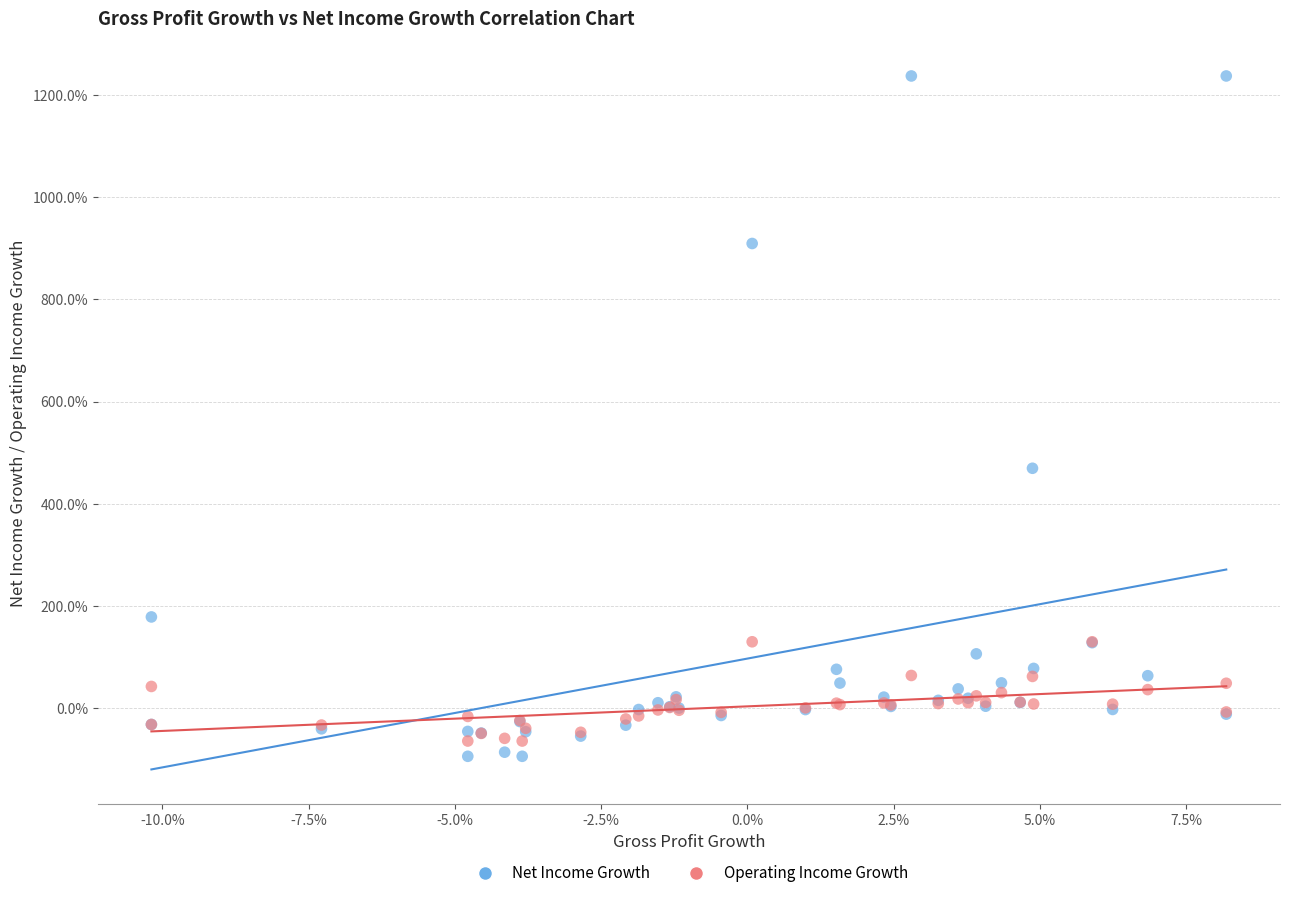

Which series reaches the minimum Y coordinate?

Net Income Growth